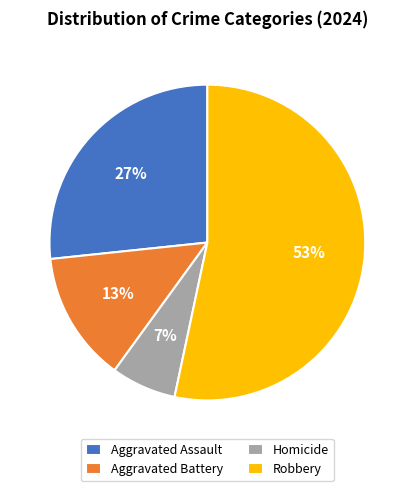

Is there any slice that represents more than half of the pie?

Yes